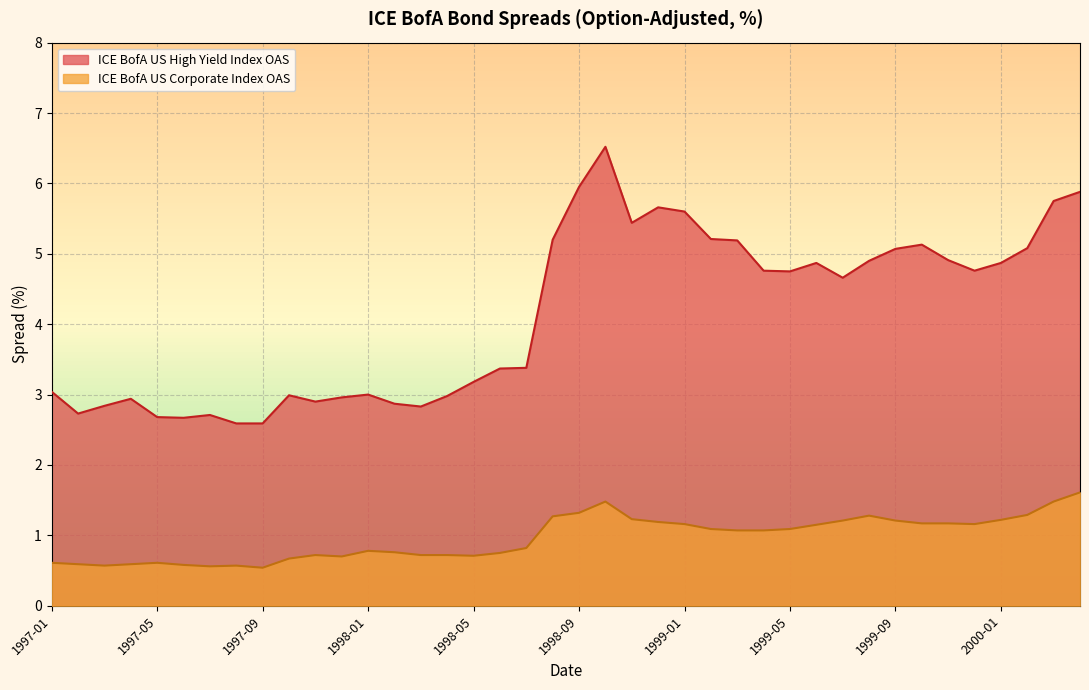

Between 1998-01 and 2000-10, which series saw the biggest shift?

ICE BofA US High Yield Index OAS